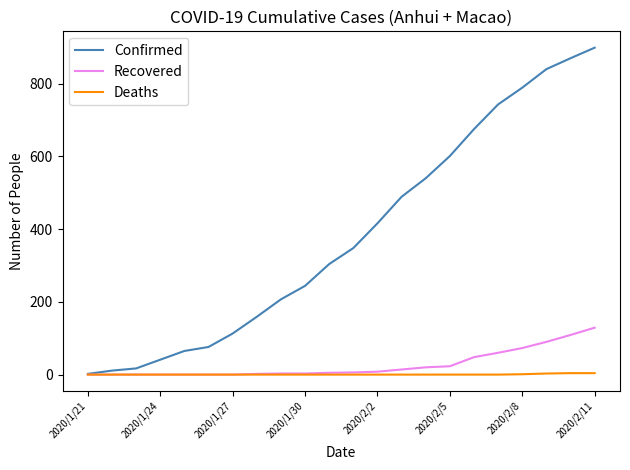

How many lines are shown in the chart?

3